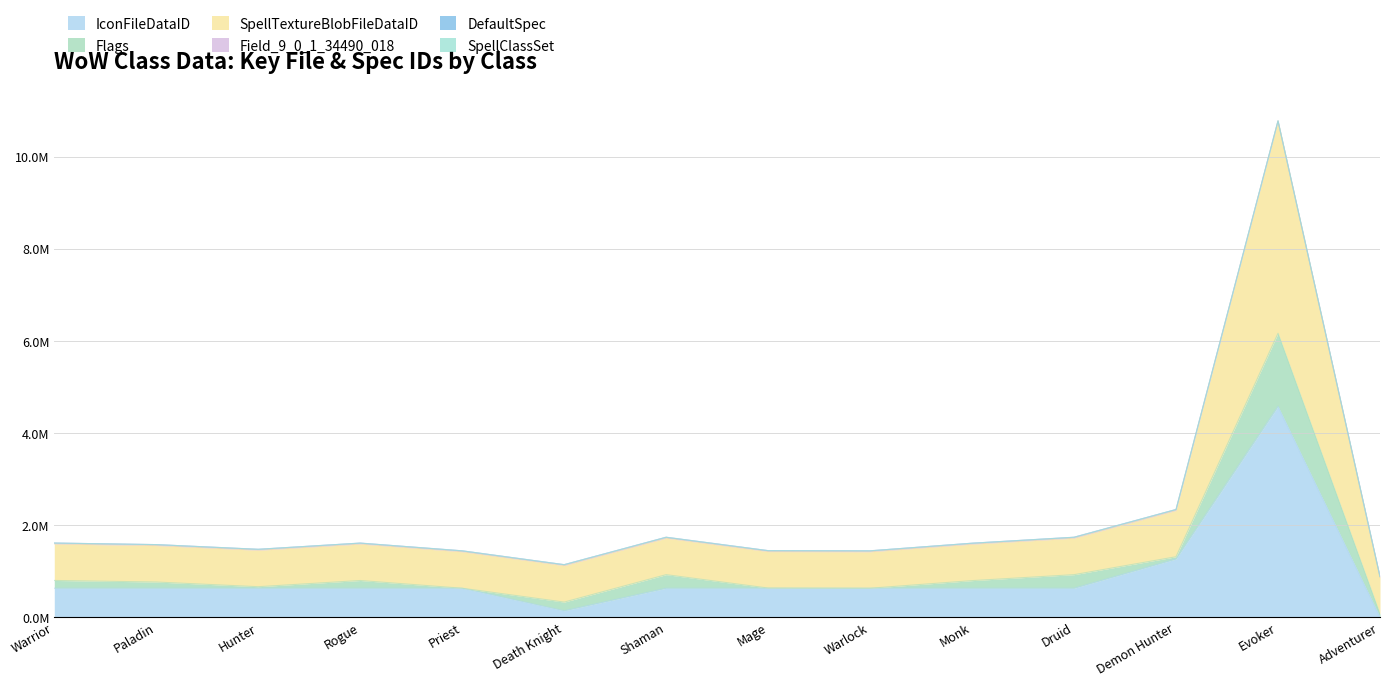

Between Druid and Paladin, which is larger?

Paladin